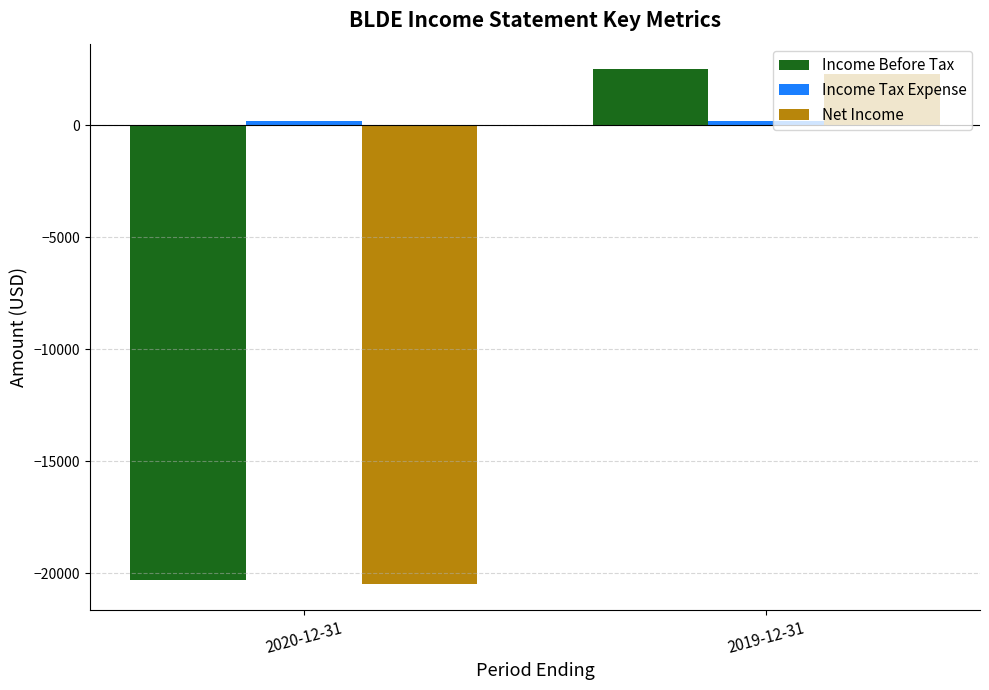

The value of Income Before Tax at 2019-12-31 is 4189. True or false?

False